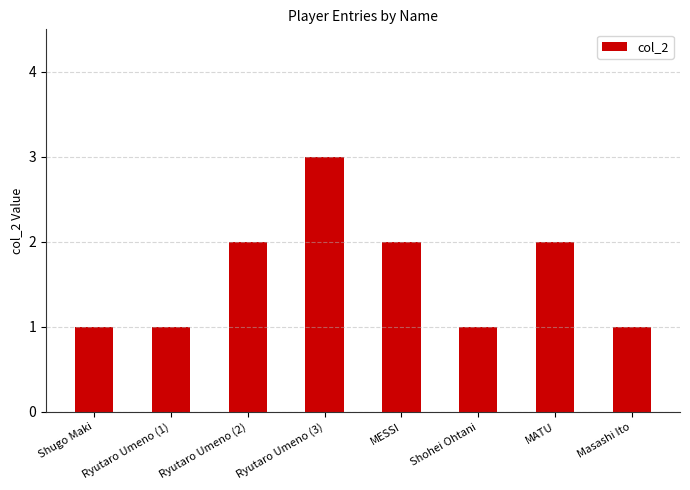

At which category does the chart reach its peak across all series?

Ryutaro Umeno (3)